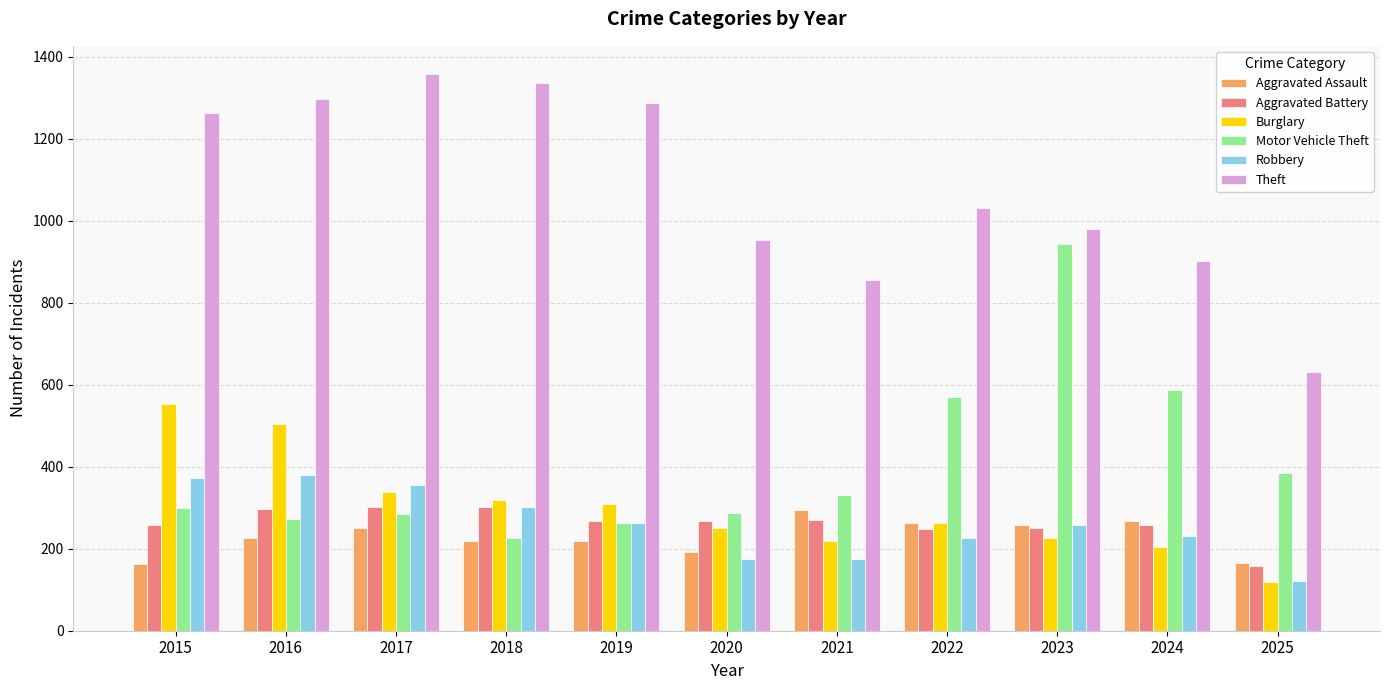

Count the number of data series in this chart.

6